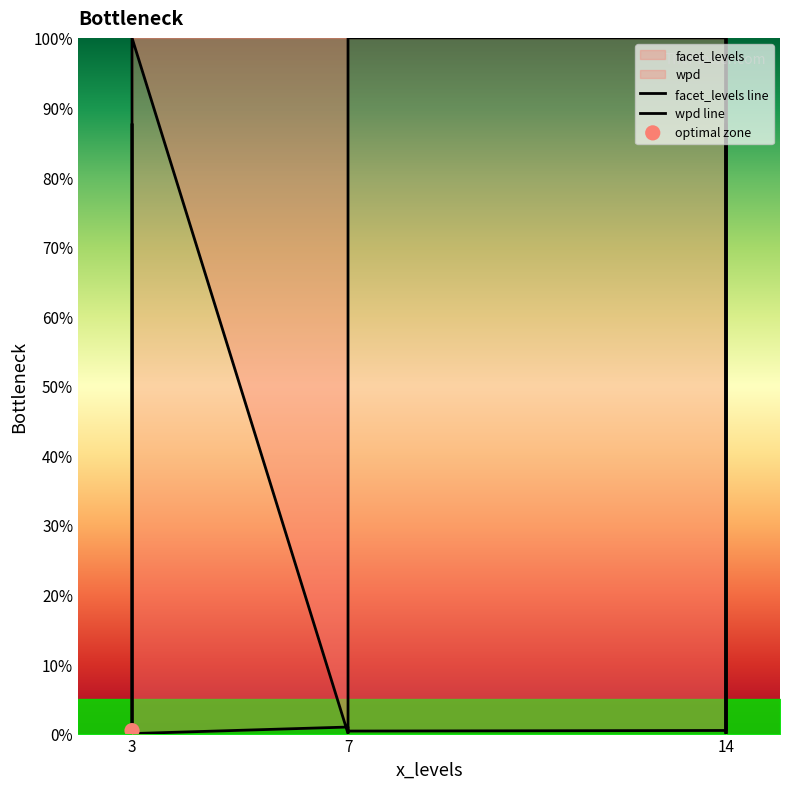

Which series reaches the maximum Y coordinate?

facet_levels line